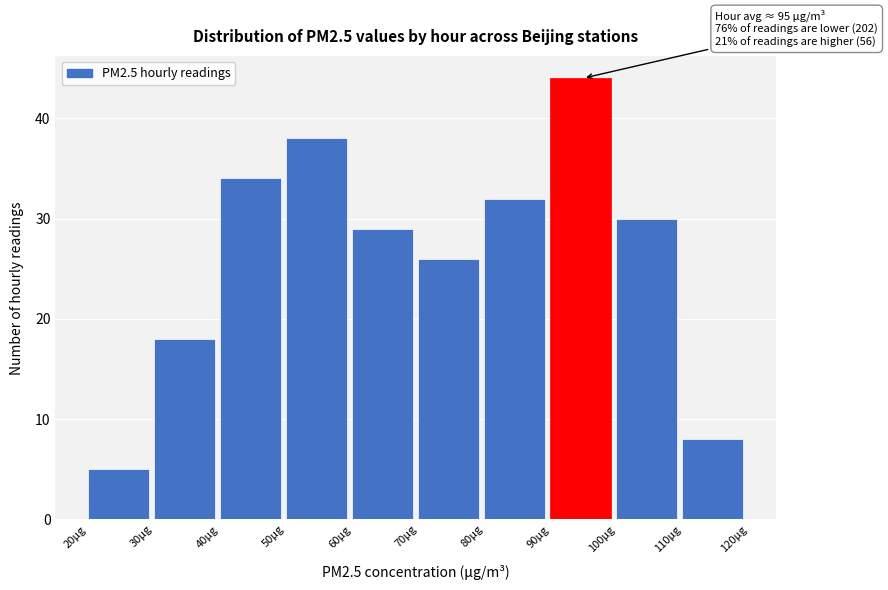

Which range on the x-axis has the tallest bar?

90 to 100